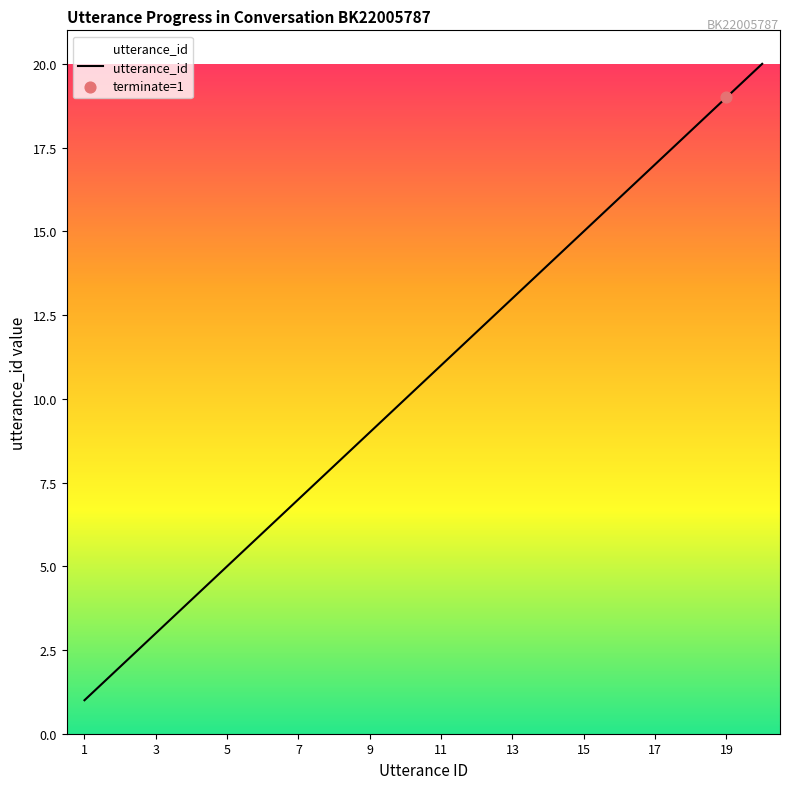

What is the difference between the maximum and minimum values?

19